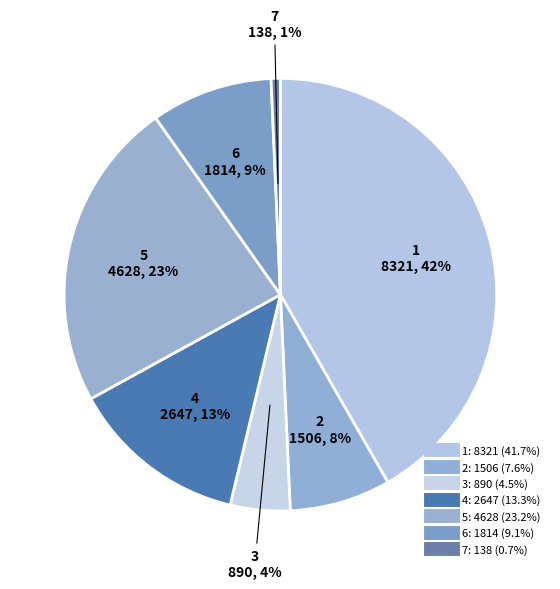

Count the number of slices in the pie.

7